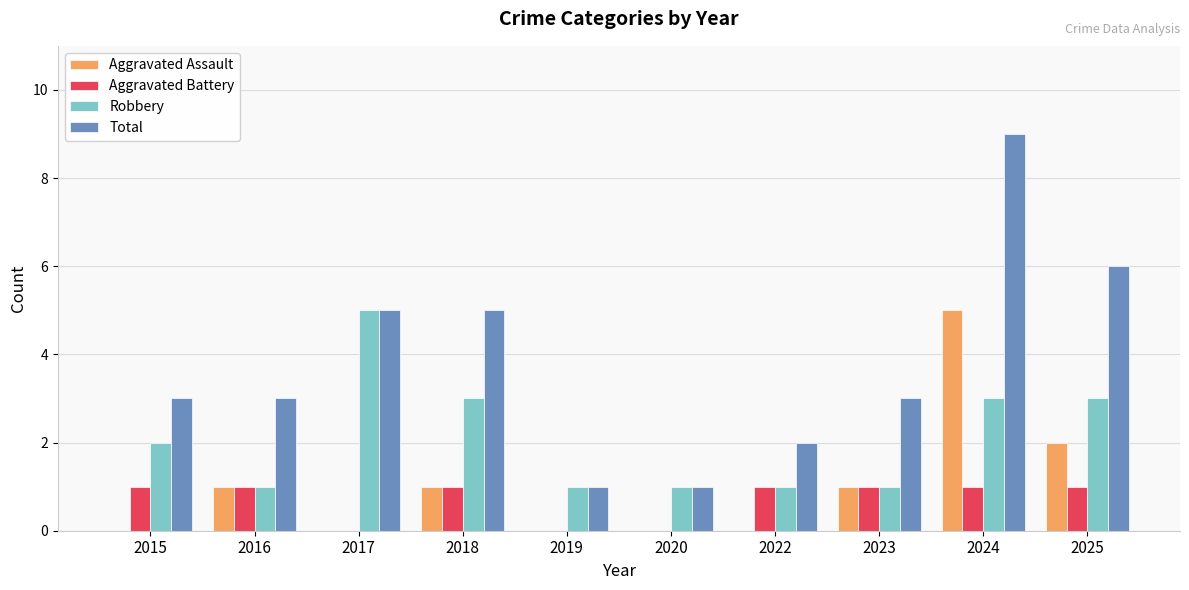

Which category has the highest value in the Total series?

2024